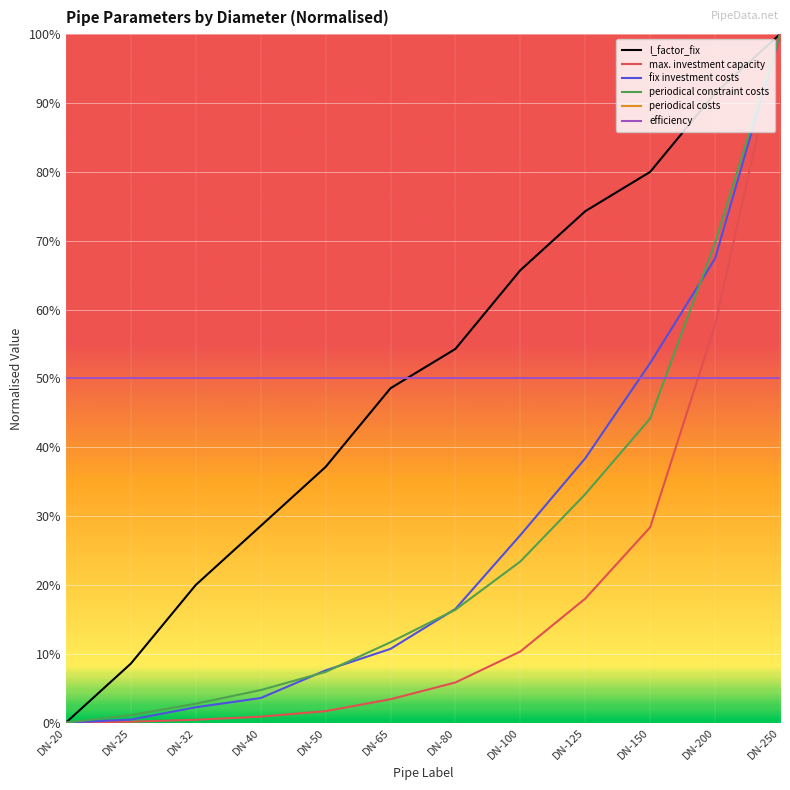

Does the chart display data point markers on the line(s)?

No